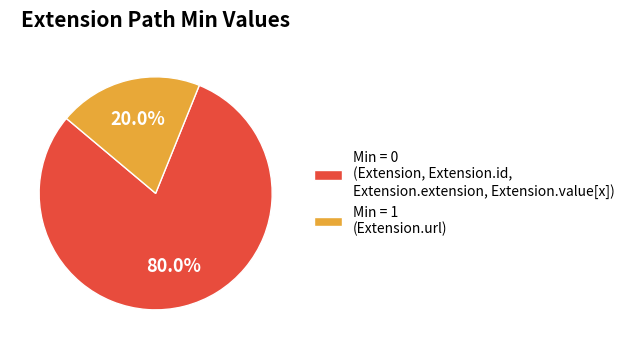

Rank the categories by value from highest to lowest.

Min = 0 (Extension, Extension.id, Extension.extension, Extension.value[x]), Min = 1 (Extension.url)